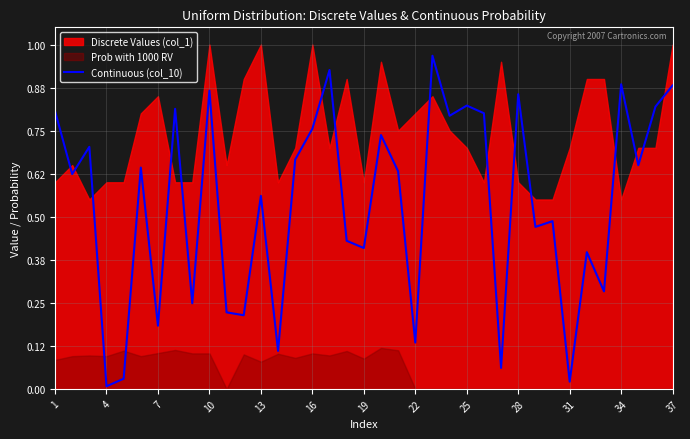

The value of Continuous (col_10) at 1 is 0.8. True or false?

True